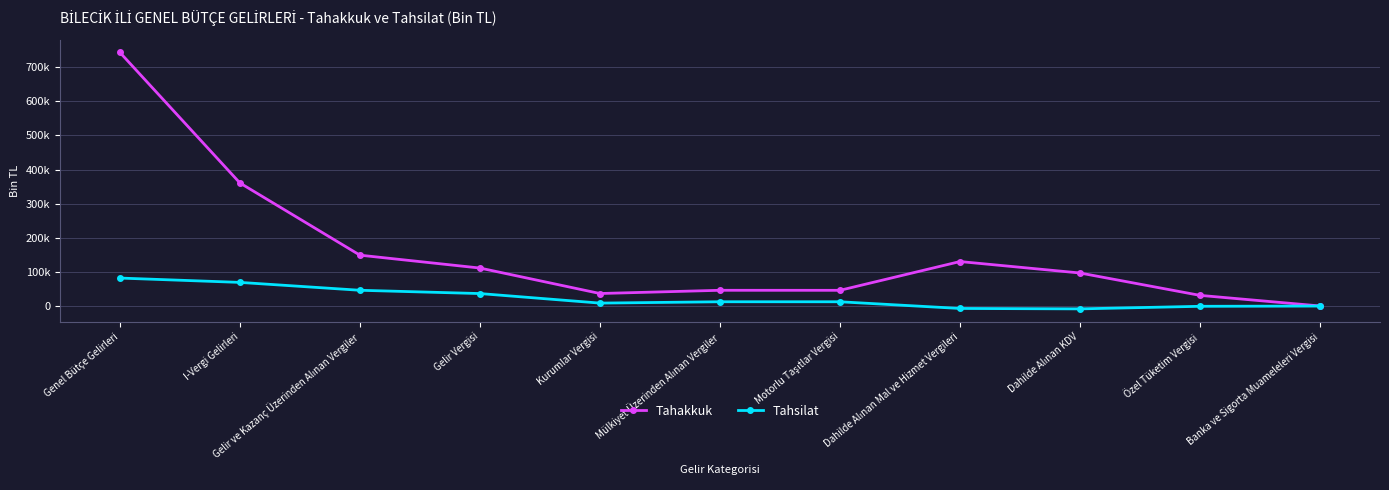

Which series has the largest range (max minus min)?

Tahakkuk